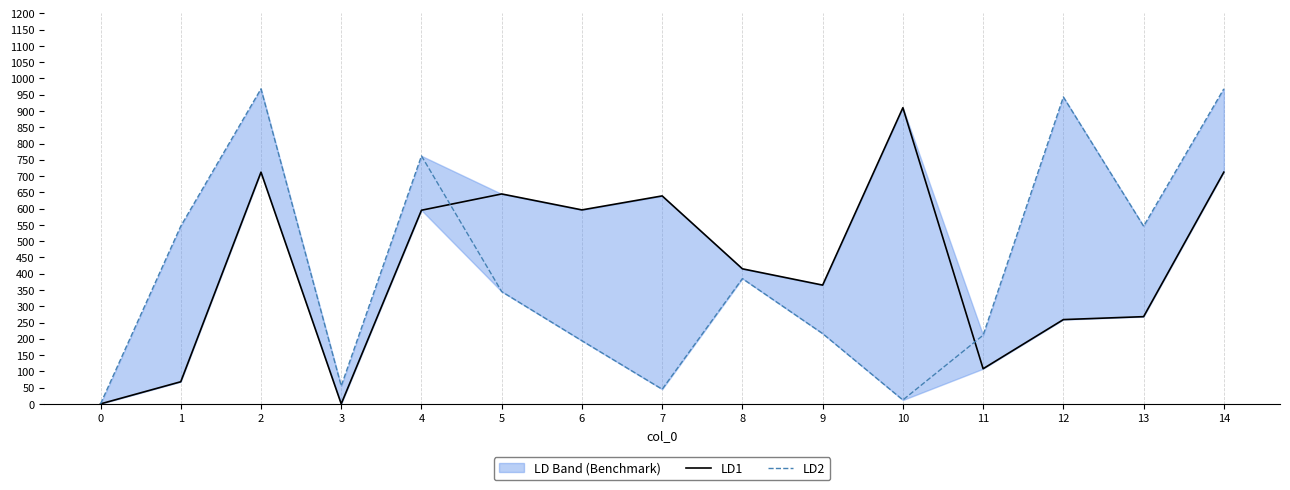

What is the difference between the second highest and second lowest values in the LD2 series?

956